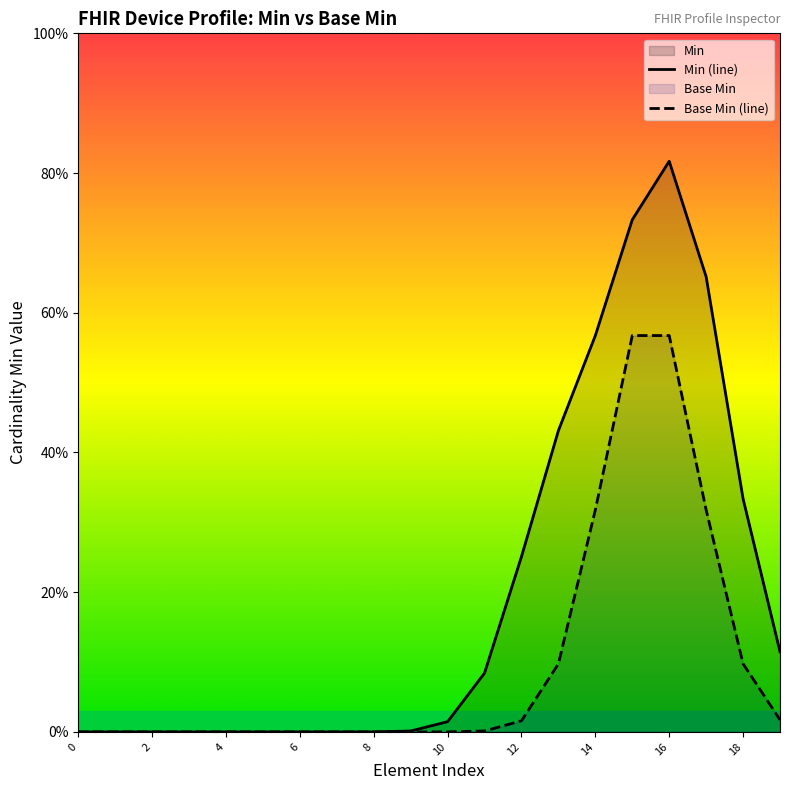

Which series has the largest total across all categories?

Min (line)